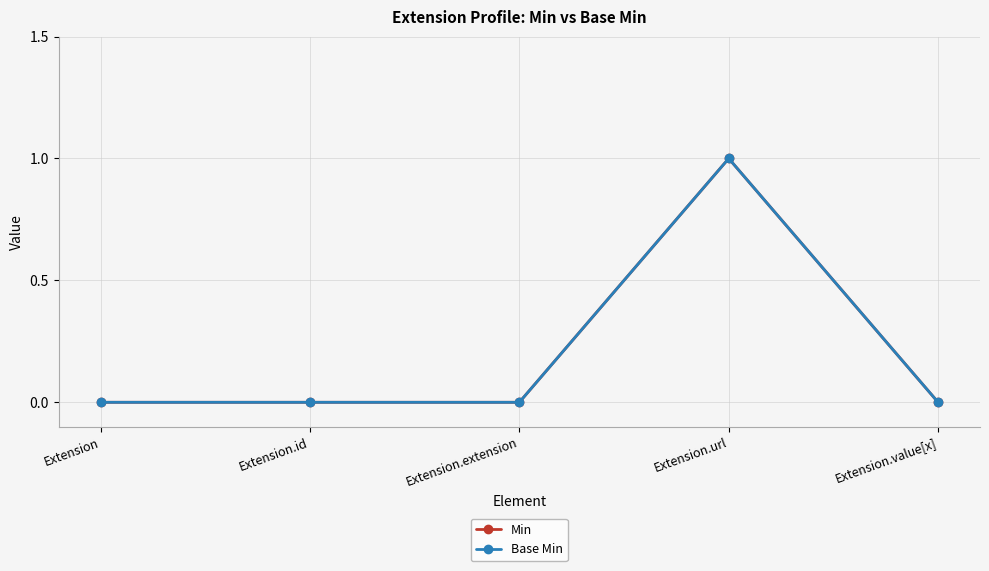

True or false: Base Min and Min cross at least once.

False